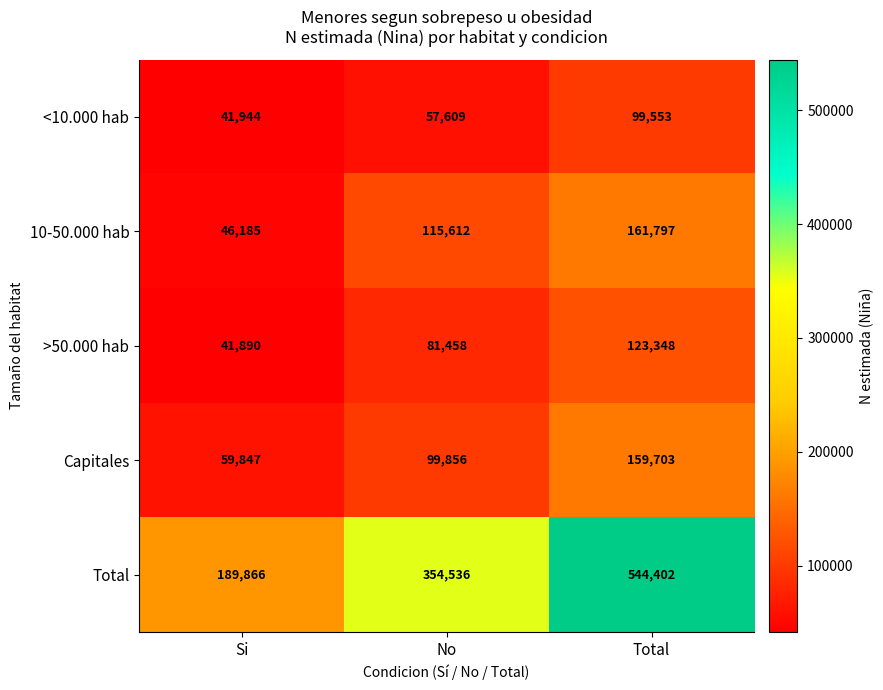

How many data points in <10.000 hab are less than 57609?

1